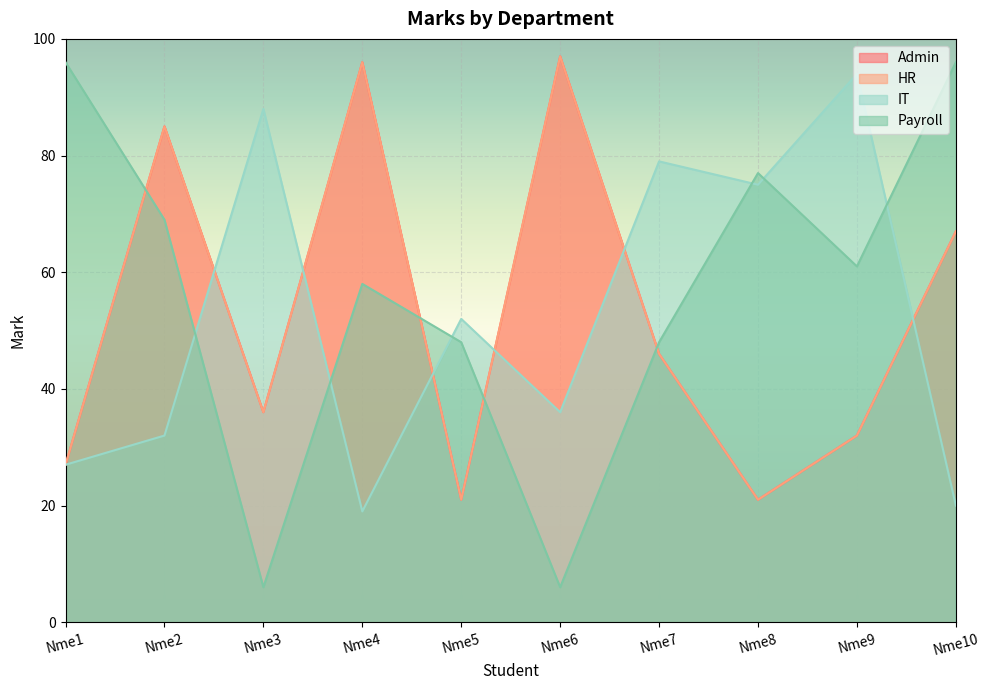

Reading left to right, list all the values displayed in this chart.

Admin: 27	85	36	96	21	97	46	21	32	67
HR: 27	85	36	96	21	97	46	21	32	67
IT: 27	32	88	19	52	36	79	75	94	20
Payroll: 96	69	6	58	48	6	48	77	61	96